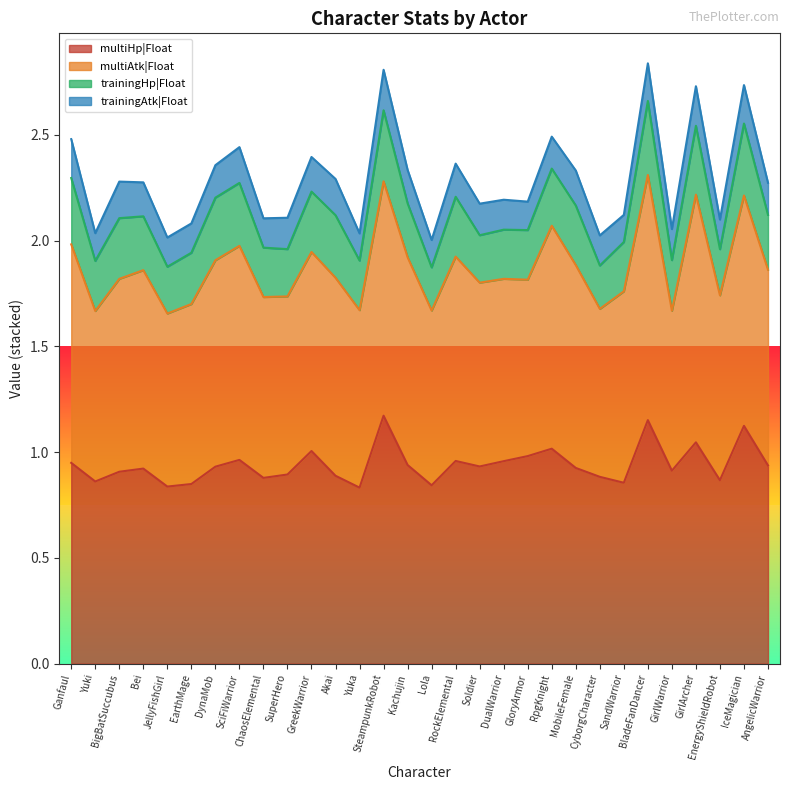

Where is multiAtk|Float nearest to the value 0?

GirlWarrior